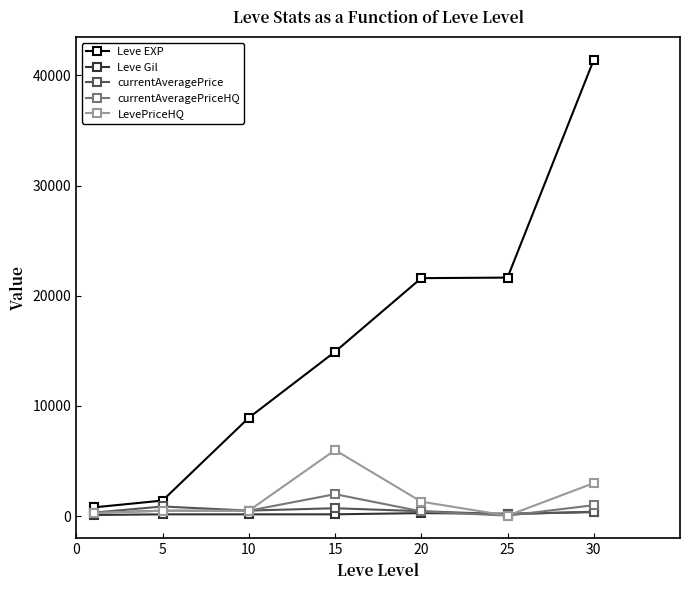

What is the difference between the maximum and minimum values in the Leve Gil series?

259.0